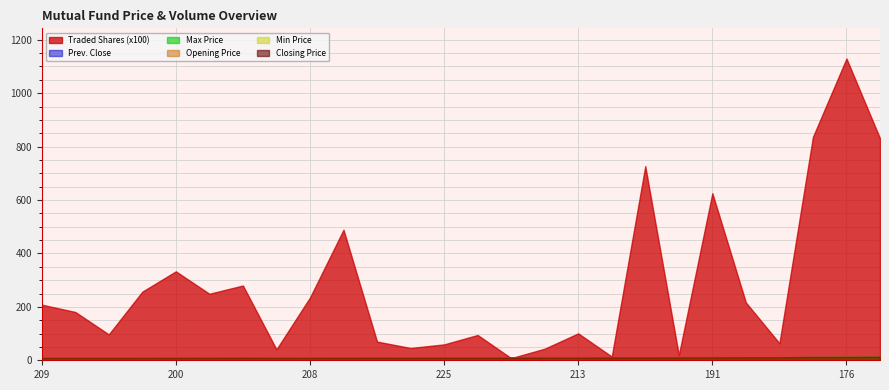

Which series ends up on top after the final intersection of Closing Price and Opening Price?

Closing Price